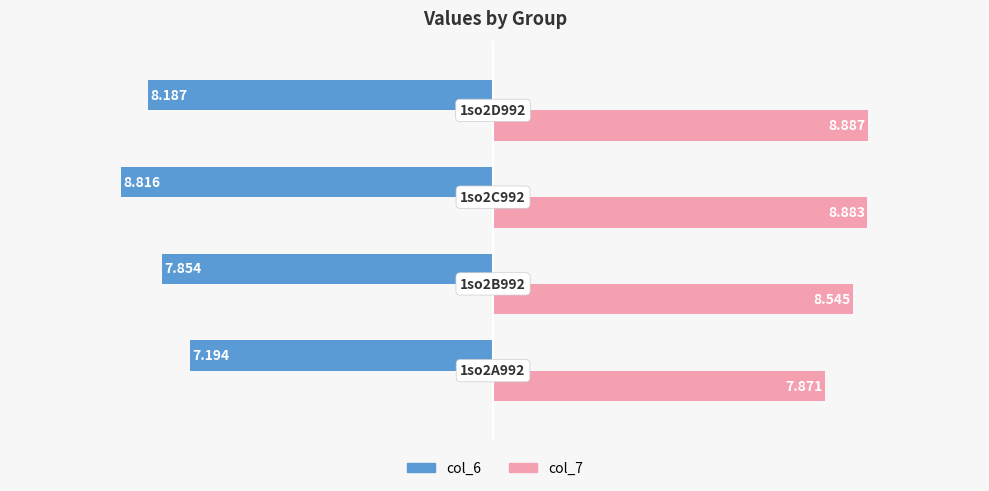

What is the smallest value displayed?

-8.8